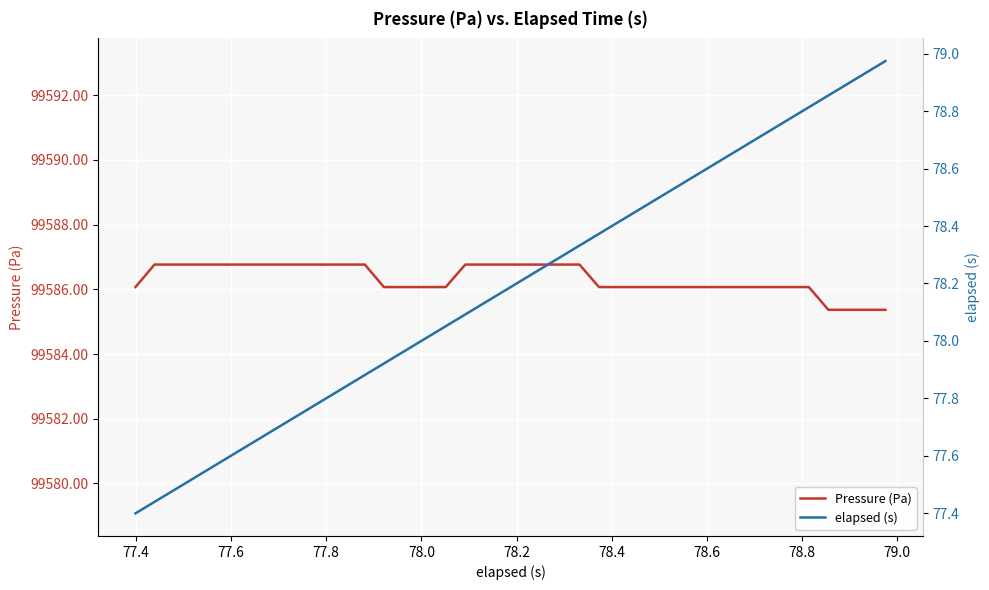

What is the maximum value for Pressure (Pa)?

99586.8